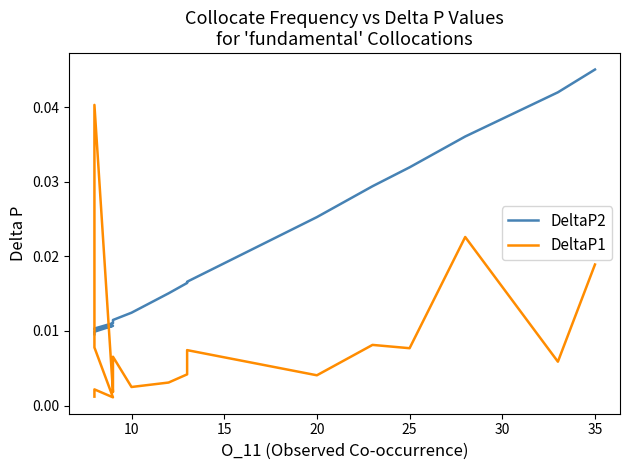

The value of DeltaP1 at 10 is 0.0. True or false?

True